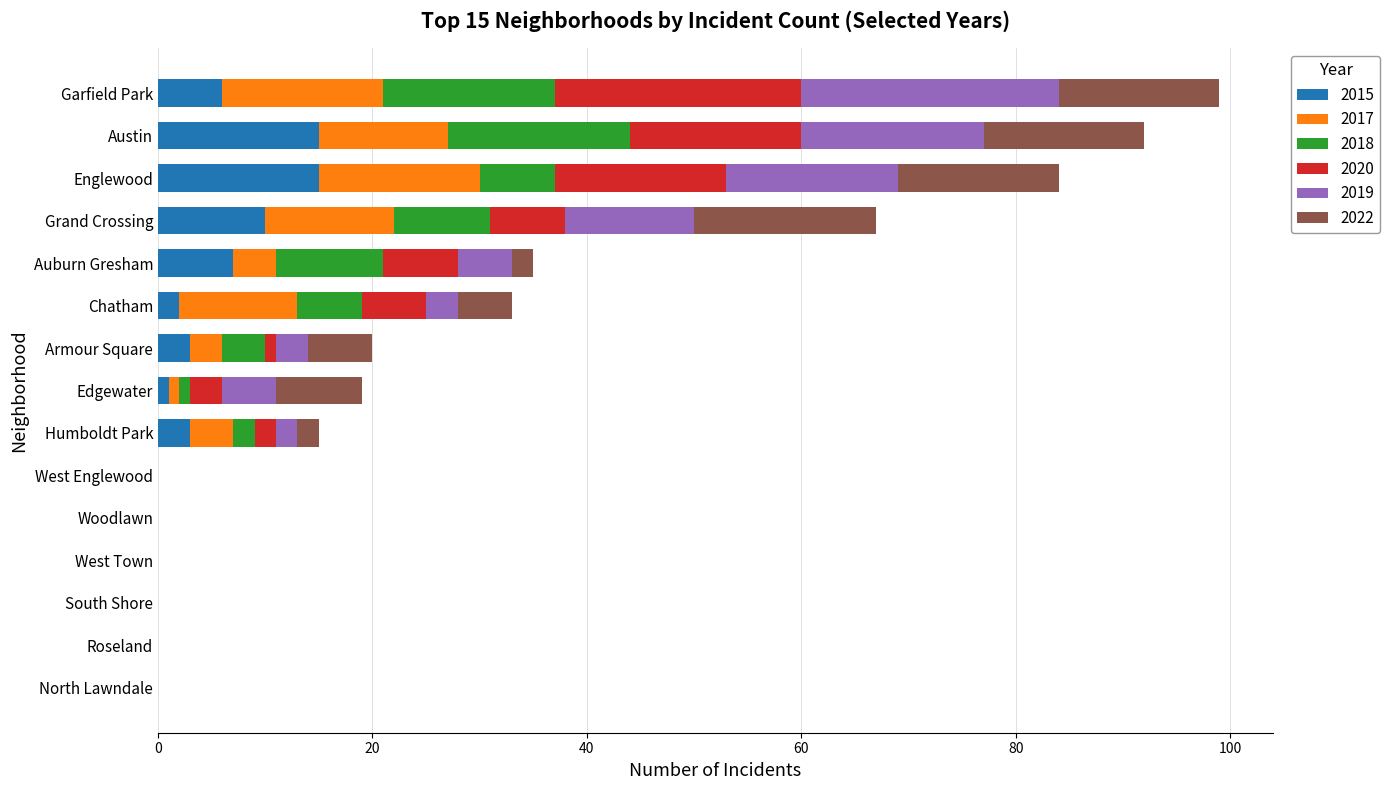

What is the highest value of the 2015 series?

15